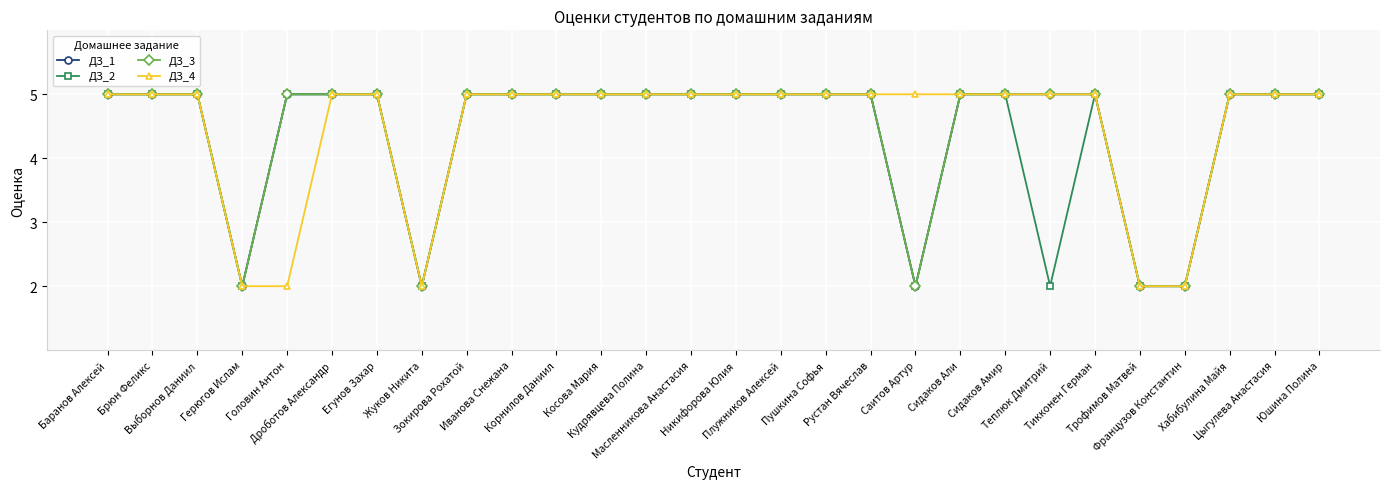

What is the difference between the maximum and minimum values in the ДЗ_4 series?

3